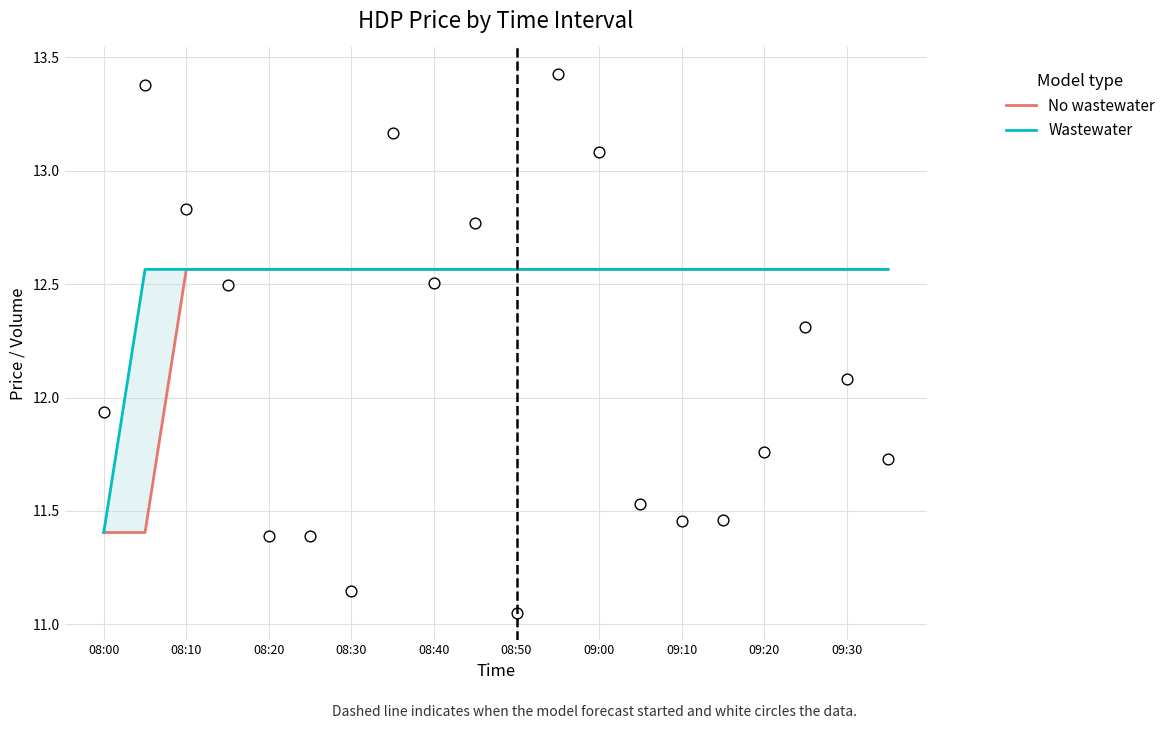

Which series reaches the maximum Y coordinate?

No wastewater